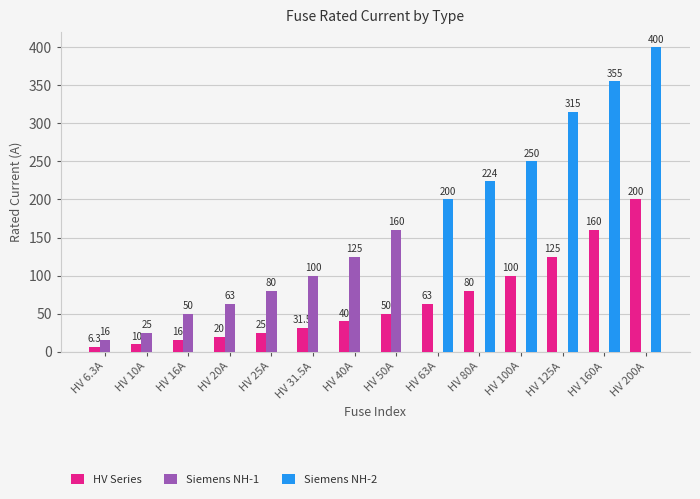

At which category is the sum across all series the highest?

HV 200A